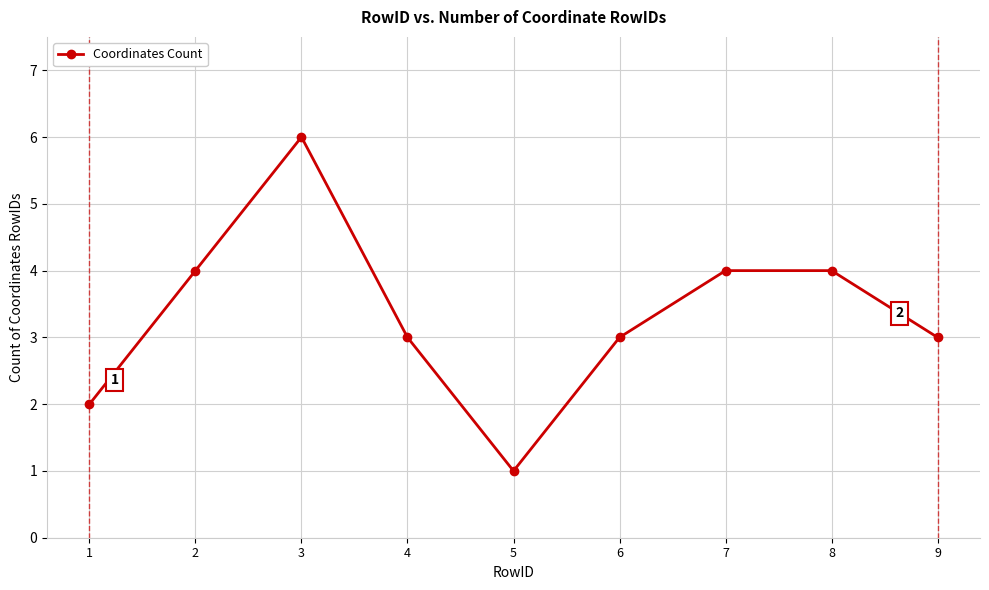

What is the value of the 7th point from the left?

4